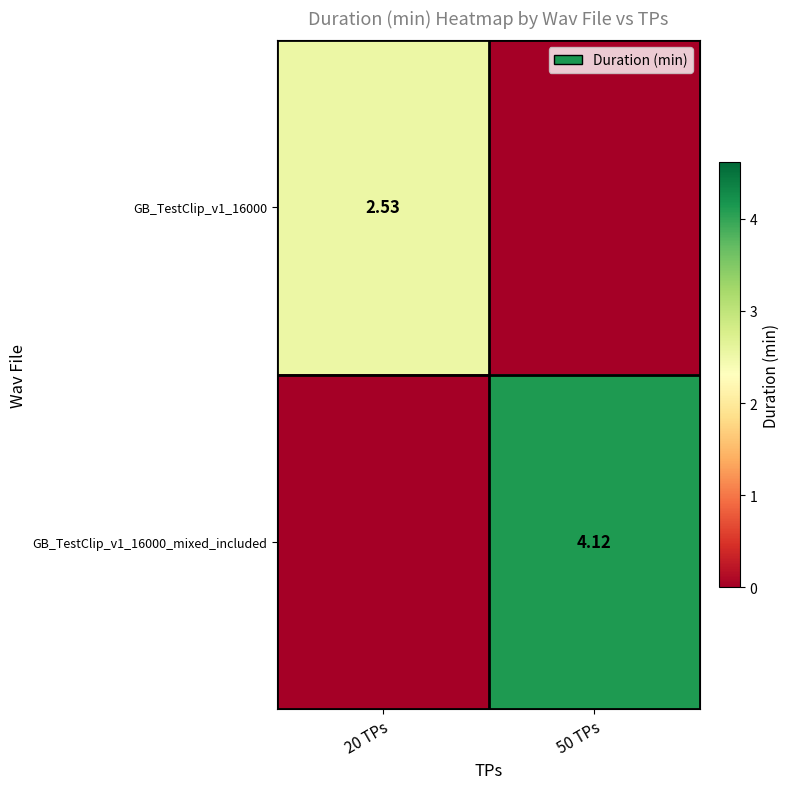

How many values in the GB_TestClip_v1_16000 series exceed 2?

1